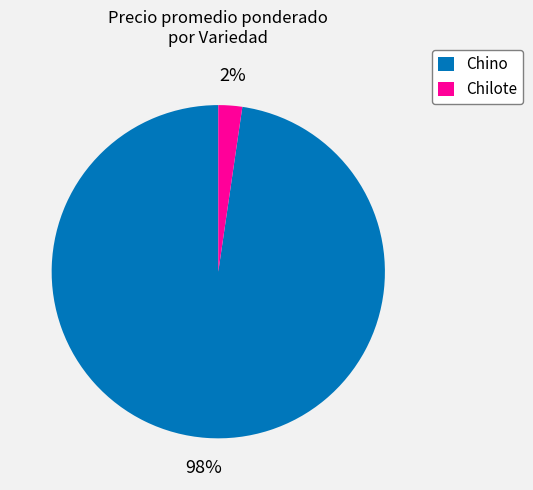

To the nearest percent, what is the combined percentage of Chino and Chilote?

100%